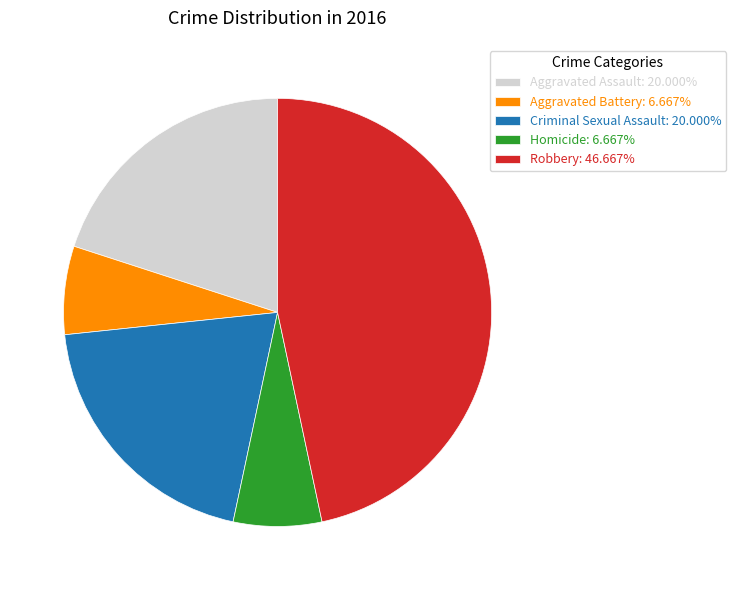

The Robbery slice represents 34% of the pie. True or false?

False